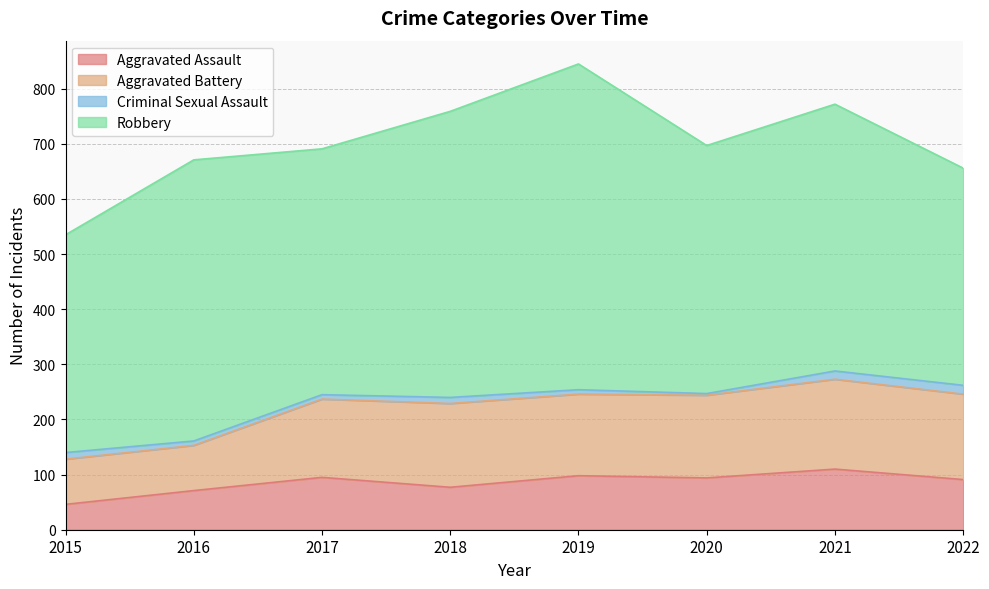

What is the value of the Robbery point at the 8th from the left?

394